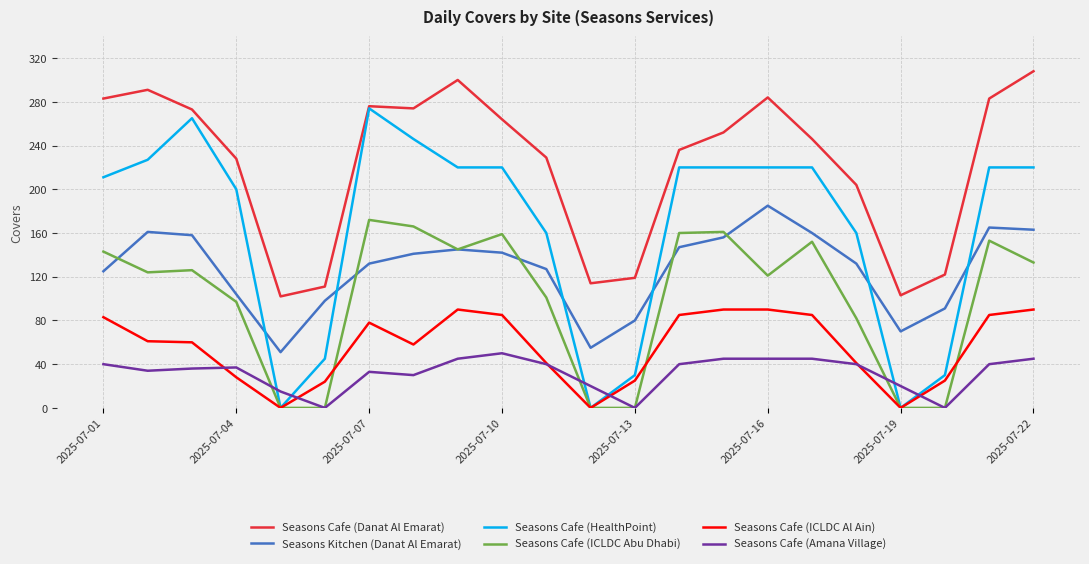

True or false: Seasons Cafe (Danat Al Emarat) and Seasons Cafe (ICLDC Al Ain) intersect in this chart.

False